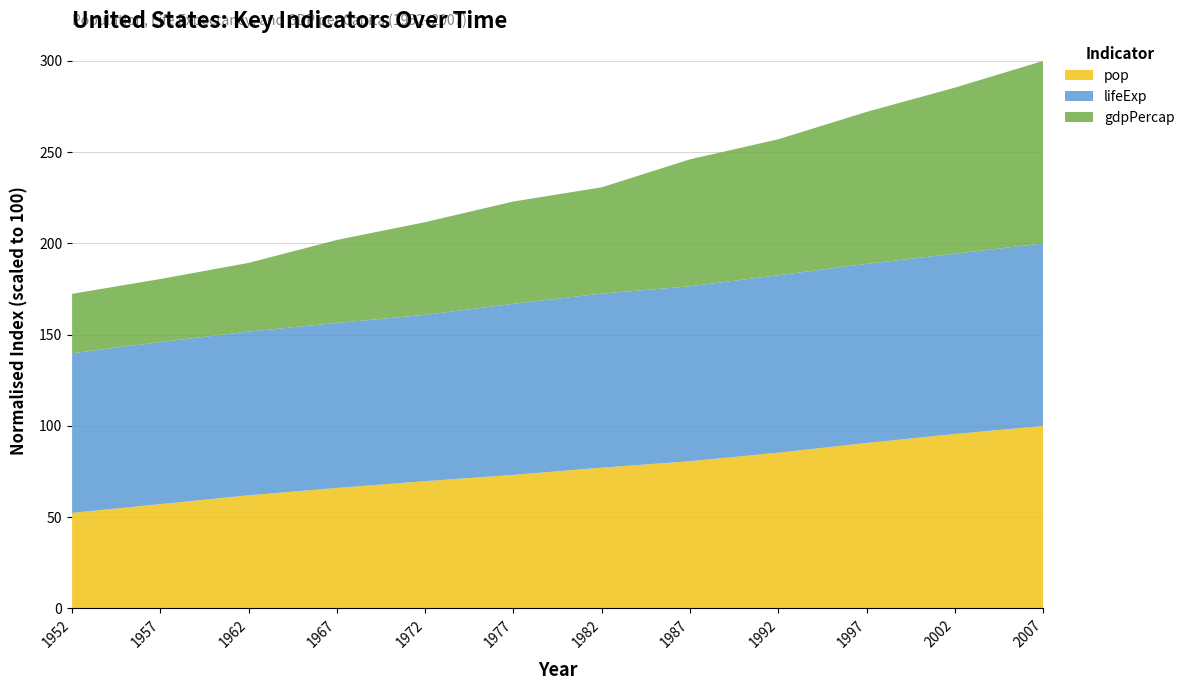

Reading left to right, what are all the values shown in this chart?

pop: 1952=157553000.0	1957=171984000.0	1962=186538000.0	1967=198712000.0	1972=209896000.0	1977=220239000.0	1982=232187835.0	1987=242803533.0	1992=256894189.0	1997=272911760.0	2002=287675526.0	2007=301139947.0
lifeExp: 1952=68.4	1957=69.5	1962=70.2	1967=70.8	1972=71.3	1977=73.4	1982=74.7	1987=75.0	1992=76.1	1997=76.8	2002=77.3	2007=78.2
gdpPercap: 1952=13990.0	1957=14847.0	1962=16173.0	1967=19530.0	1972=21806.0	1977=24072.0	1982=25009.0	1987=29884.0	1992=32003.0	1997=35767.0	2002=39097.0	2007=42951.0